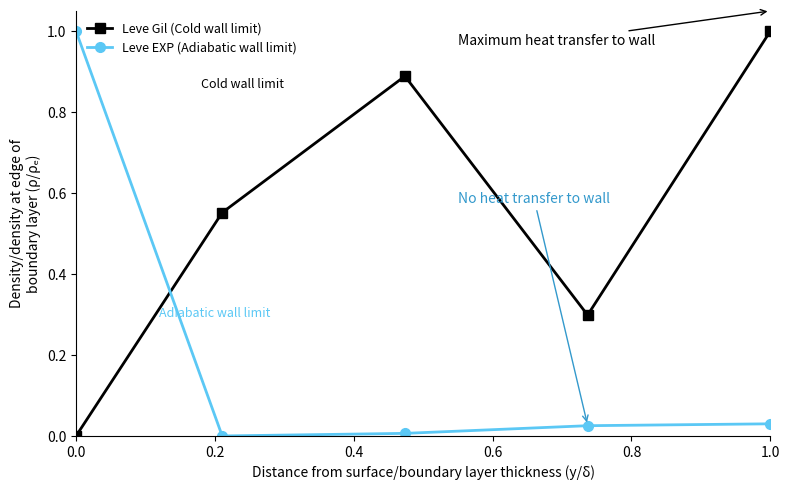

What is the sum of all Leve Gil (Cold wall limit) values?

2.7